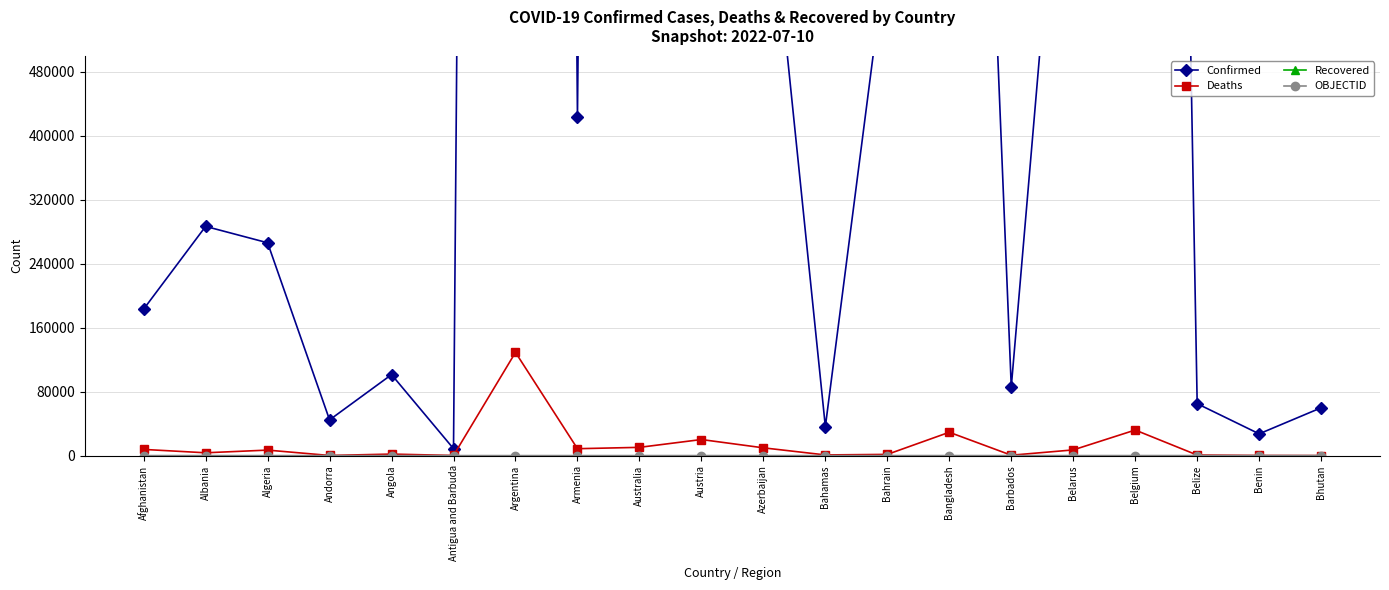

At Afghanistan, list the series in order from largest to smallest.

Confirmed, Deaths, OBJECTID, Recovered